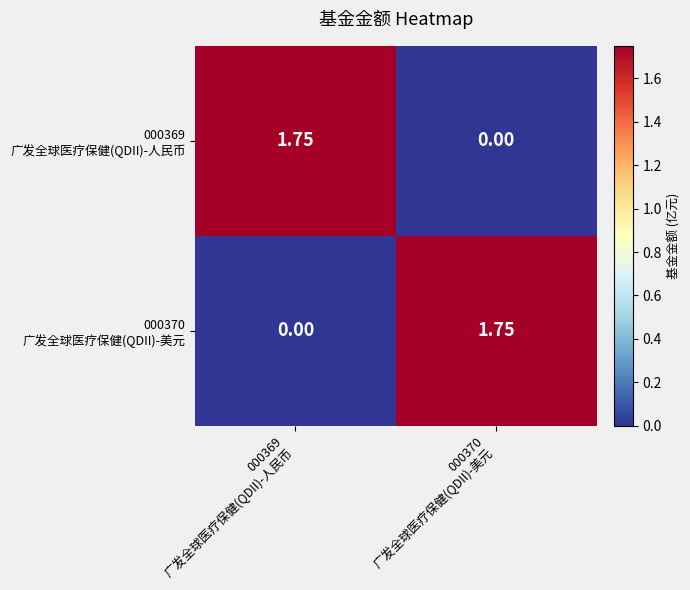

How many series are shown in this chart?

2